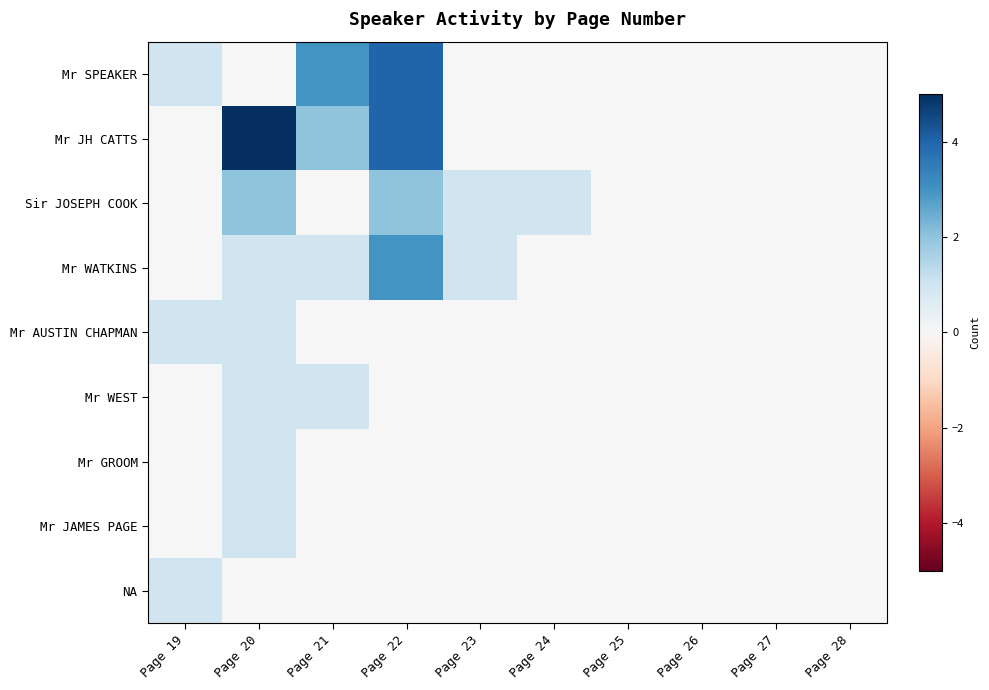

How many series are shown in this chart?

9